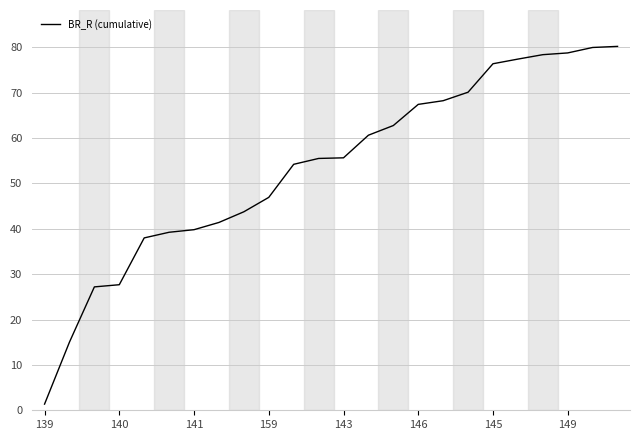

What is the greatest value displayed?

80.2